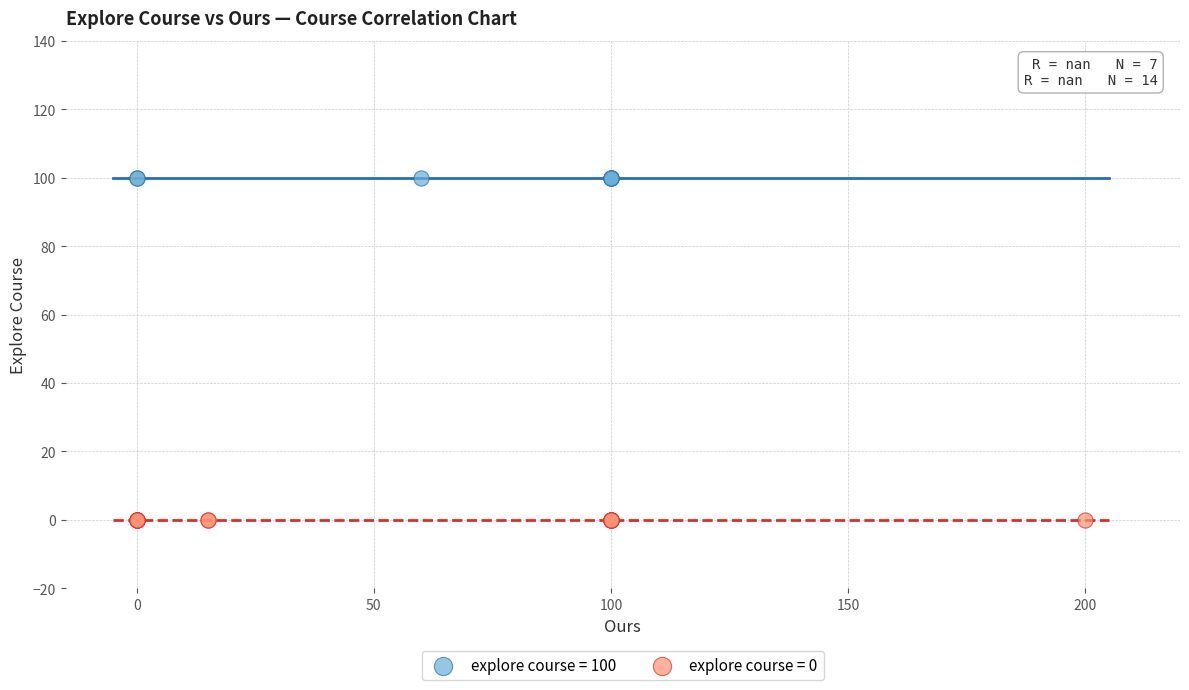

Which series contains the highest Y value?

explore course = 100